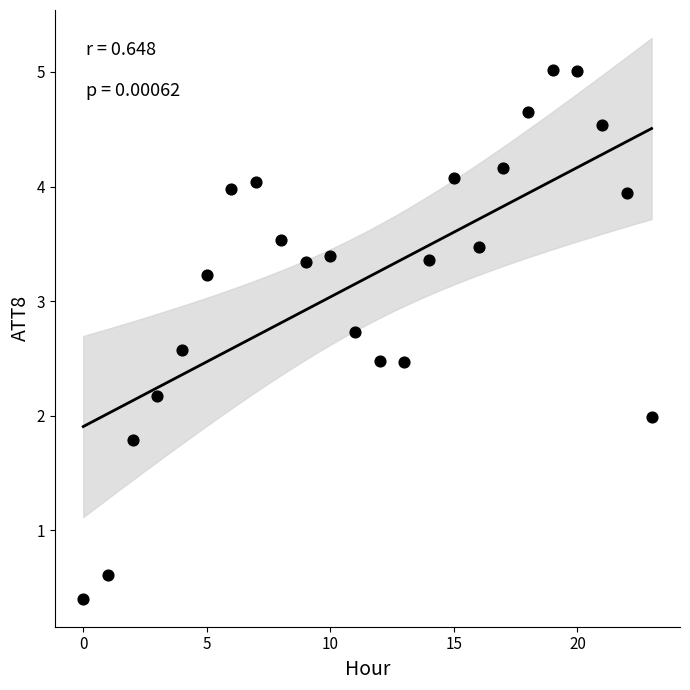

What is the range of Y values (max minus min)?

4.6